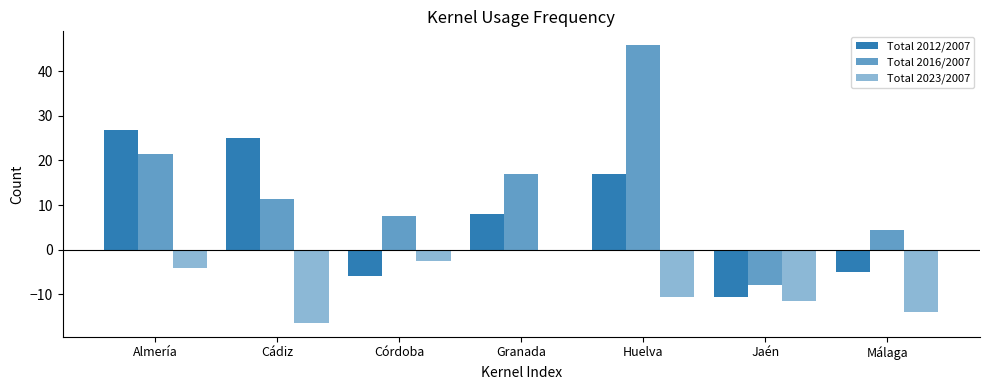

Which series has the largest range (max minus min)?

Total 2016/2007